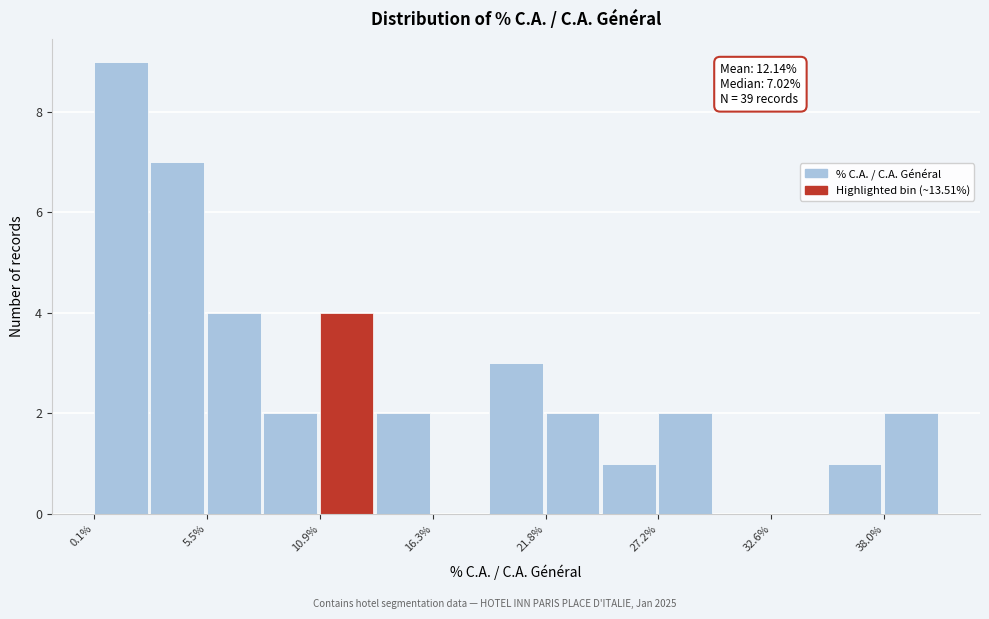

Around what value on the x-axis is the tallest bar? Give the approximate position of its centre, as read against the axis.

1